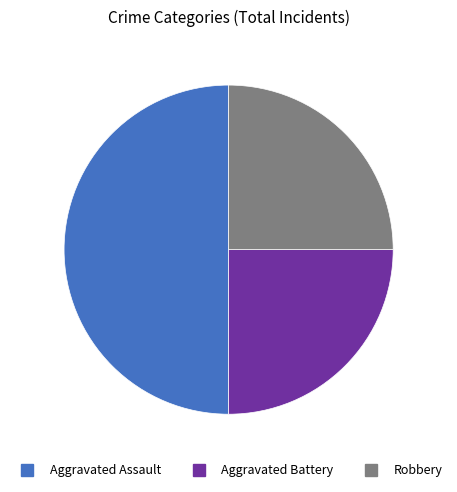

How many segments does this pie chart have?

3